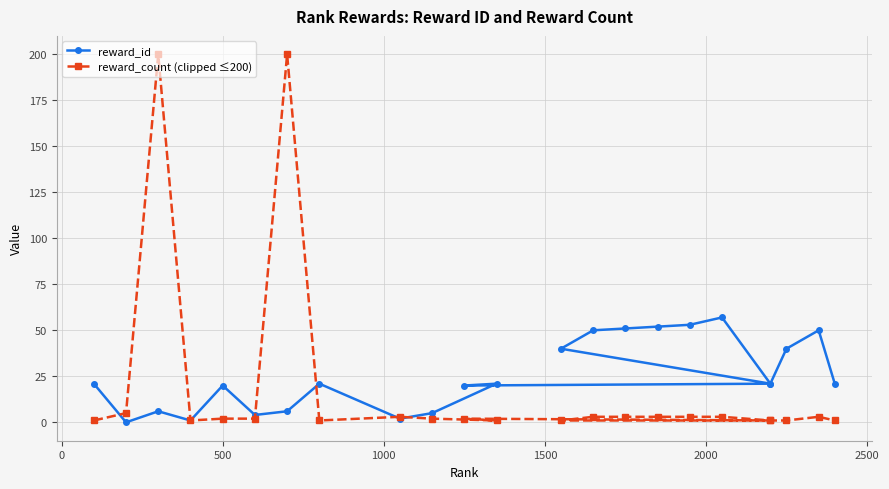

True or false: reward_count (clipped ≤200) has more than 1 interior local peaks.

True